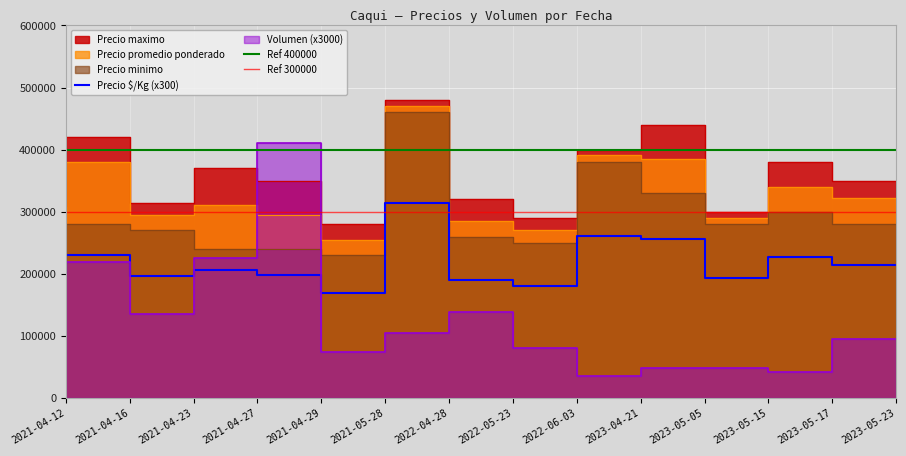

What is the spread (max minus min) of values at 2023-05-23?

254000